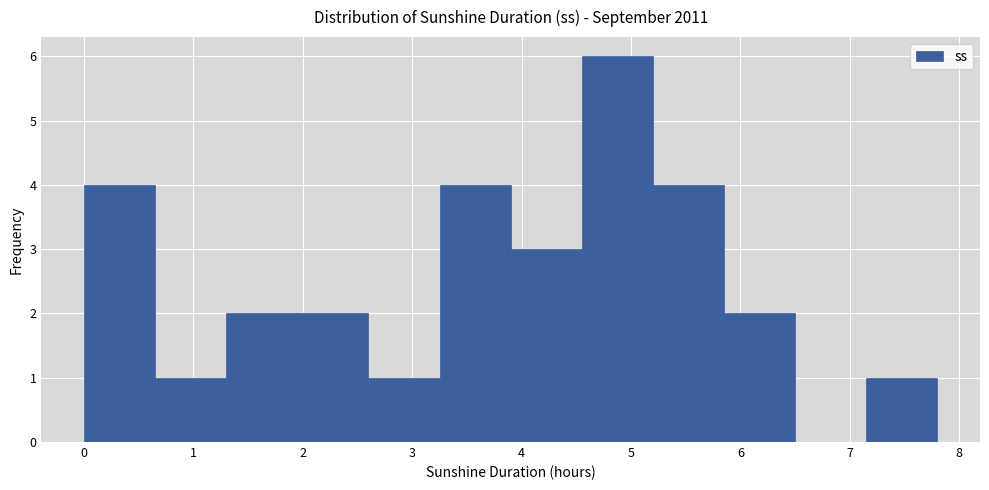

Reading left to right, list every bar in this chart as the range it spans on the x-axis followed by its height. Neither the bar edges nor the heights are printed on the chart, so give them approximately, as read against the axes.

0.00 to 0.65: 4
0.65 to 1.30: 1
1.30 to 1.95: 2
1.95 to 2.60: 2
2.60 to 3.25: 1
3.25 to 3.90: 4
3.90 to 4.55: 3
4.55 to 5.20: 6
5.20 to 5.85: 4
5.85 to 6.50: 2
6.50 to 7.15: 0
7.15 to 7.80: 1